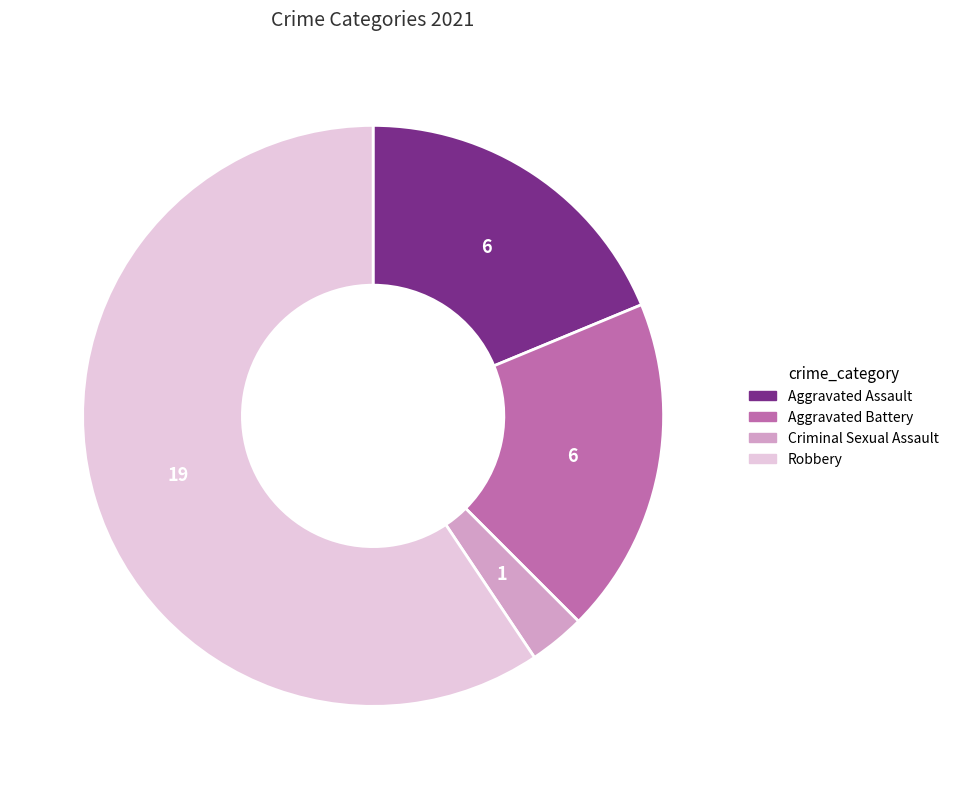

Which slice is the largest?

Robbery